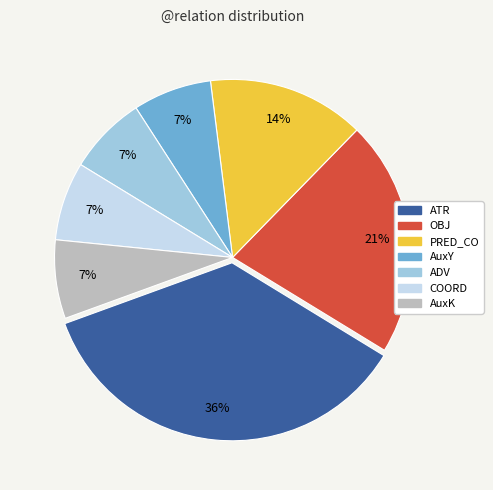

To the nearest percent, what is the difference between the largest and smallest slice percentages?

29%